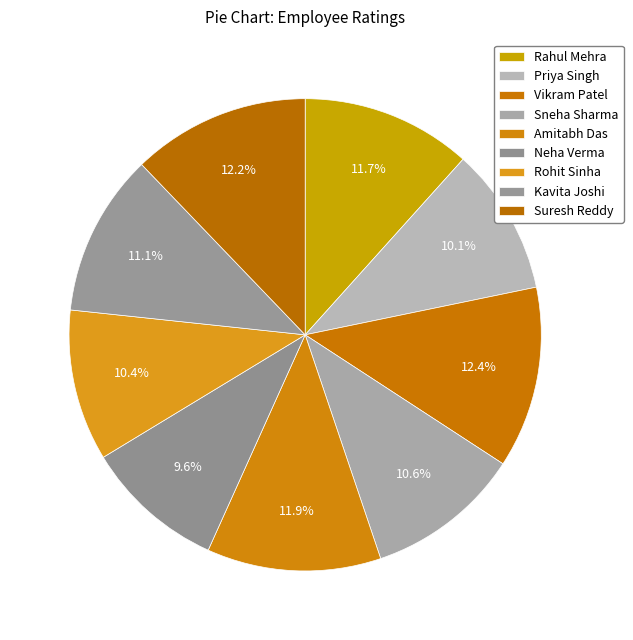

Rank the categories by value from highest to lowest.

Vikram Patel, Suresh Reddy, Amitabh Das, Rahul Mehra, Kavita Joshi, Sneha Sharma, Rohit Sinha, Priya Singh, Neha Verma